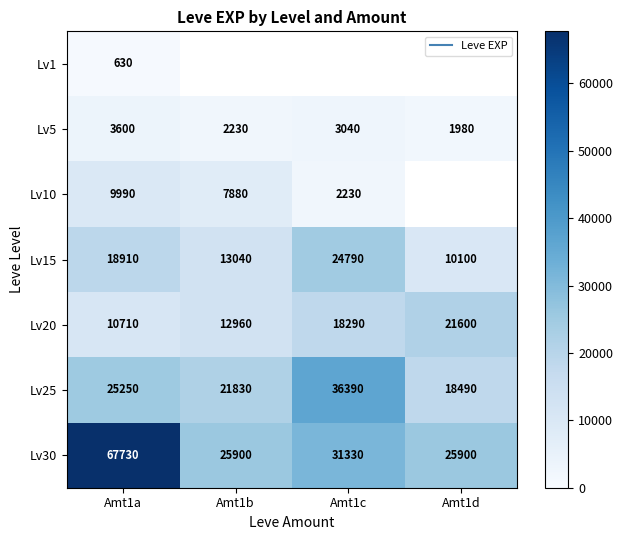

Which series has the largest total across all categories?

Lv30